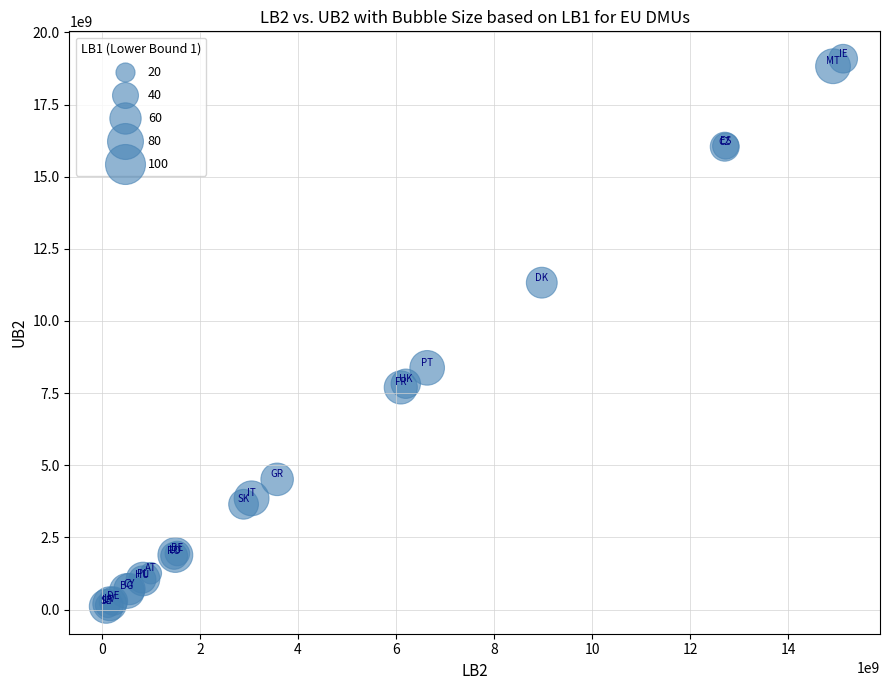

What Y value in the scatter plot is closest to 9600140611?

8375998629.5